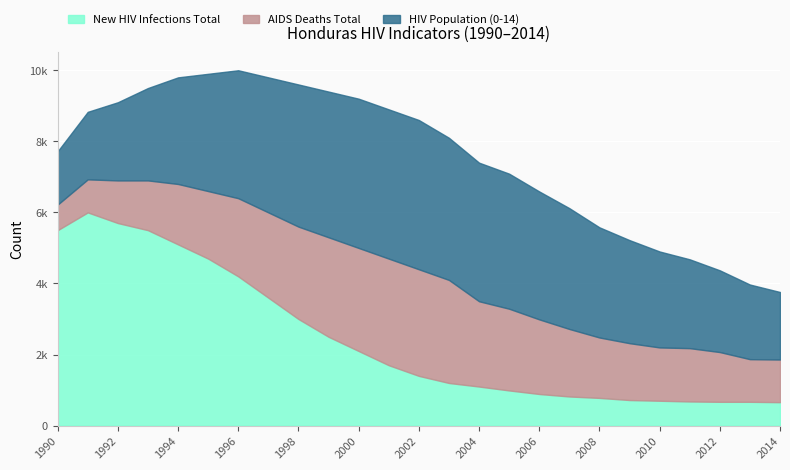

How many lines are shown in the chart?

3